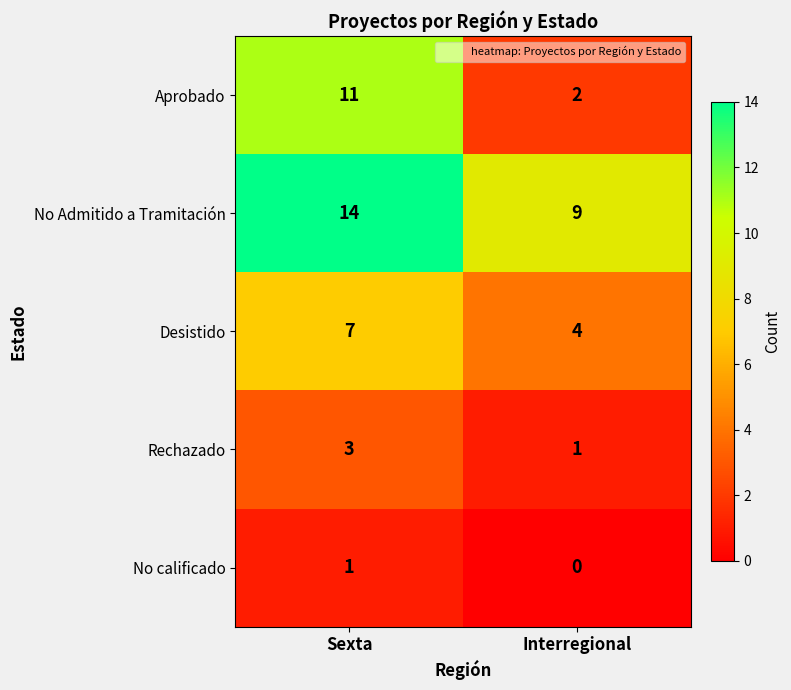

Between Sexta and Interregional, which series saw the biggest shift?

Aprobado